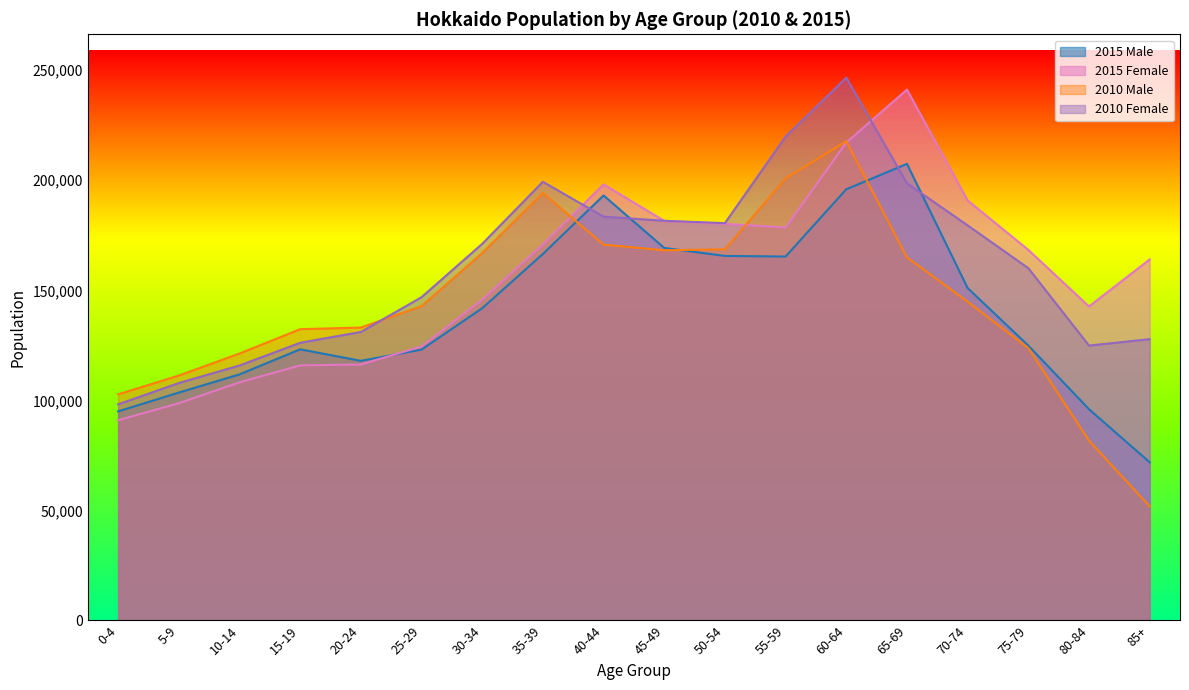

At 85+, list the series in order from smallest to largest.

2010 Male, 2015 Male, 2010 Female, 2015 Female